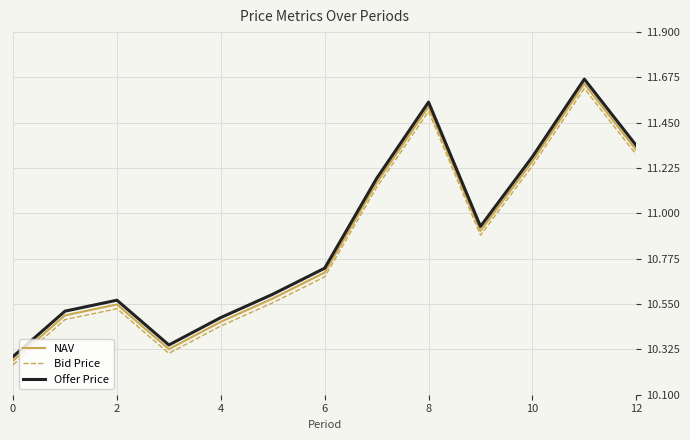

Which series has the widest spread of values?

Offer Price